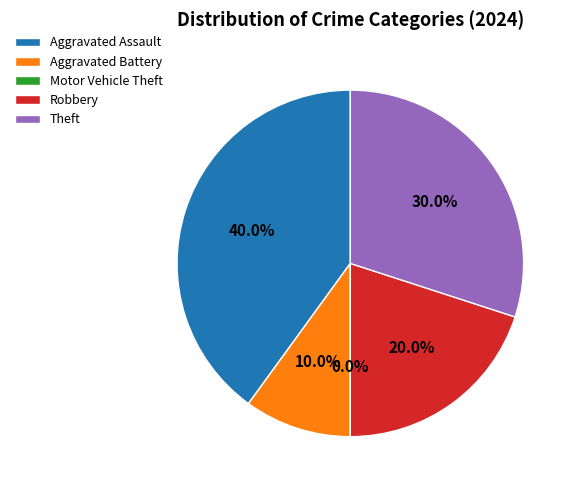

Which category has the biggest portion of the pie?

Aggravated Assault